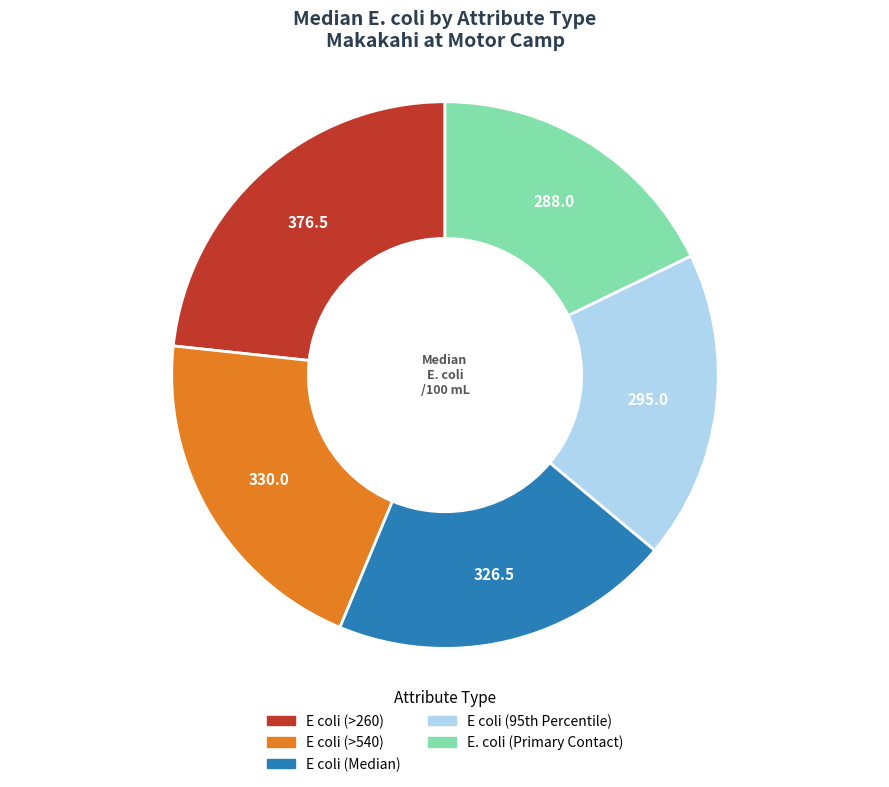

Count the number of slices in the pie.

5